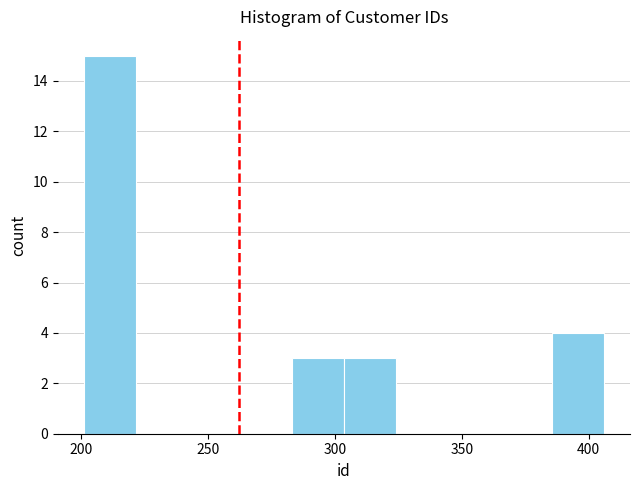

Which range on the x-axis has the tallest bar?

201.0 to 221.5